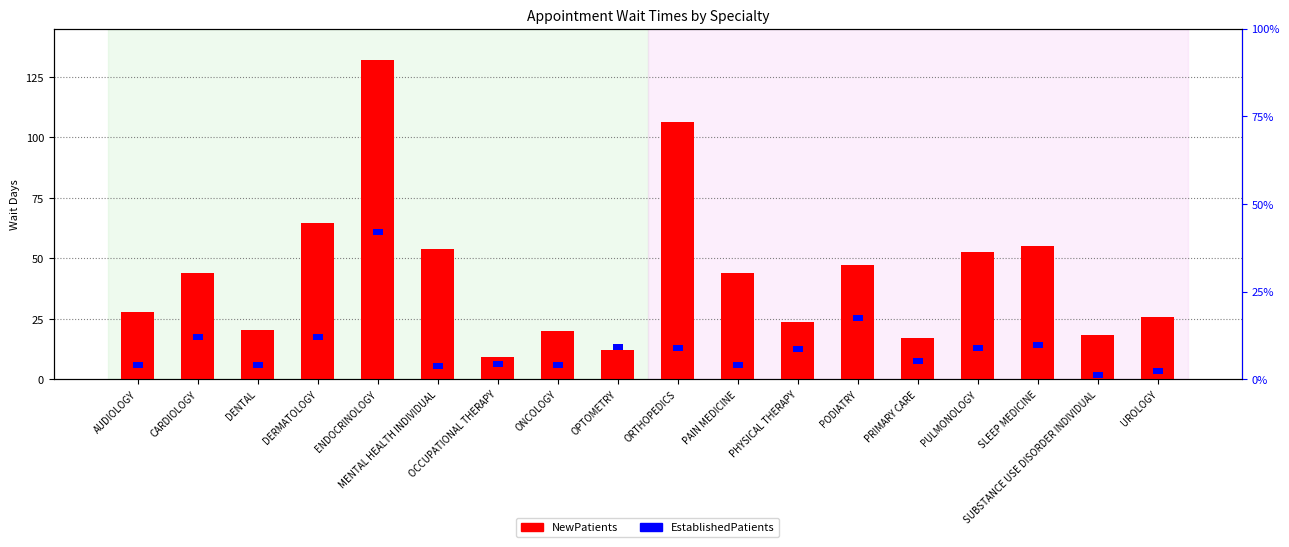

Reading right to left, what are all the values shown in this chart?

NewPatients: 25.8	18.5	55.1	52.5	17.0	47.3	23.6	43.9	106.2	12.1	19.8	9.1	54.0	132.0	64.7	20.2	43.8	27.8
EstablishedPatients: 2.5	2.5	2.5	2.5	2.5	2.5	2.5	2.5	2.5	2.5	2.5	2.5	2.5	2.5	2.5	2.5	2.5	2.5